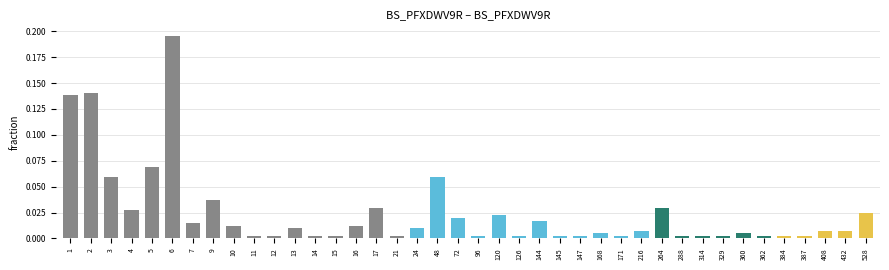

The value at 2 is 0.2. True or false?

False